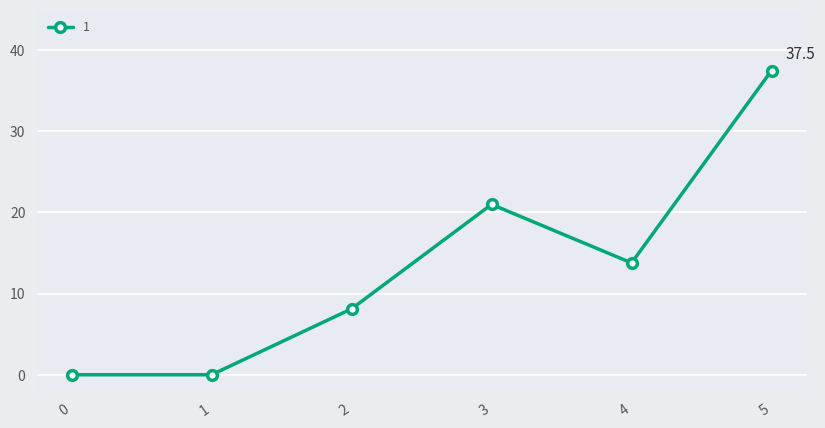

What is the sum of the values at 1 and 5?

37.5